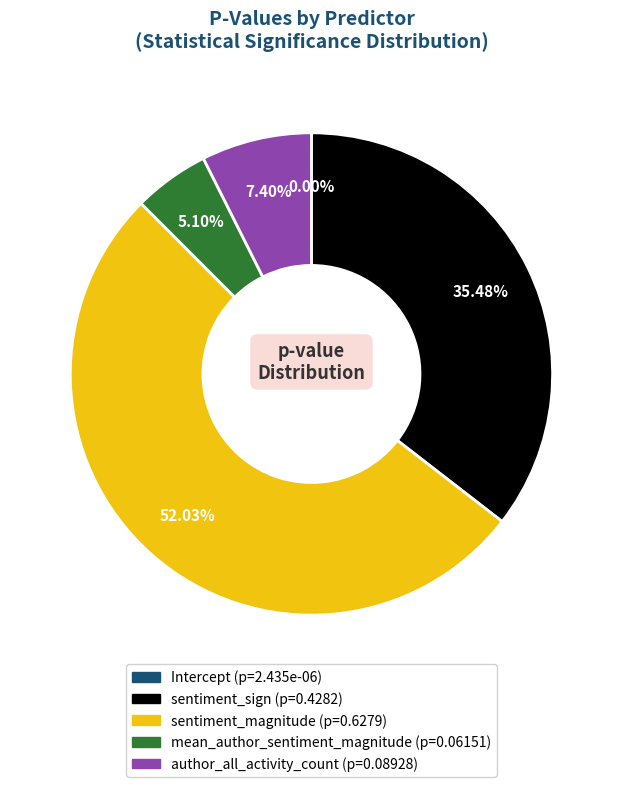

Between sentiment_magnitude and author_all_activity_count, which is larger?

sentiment_magnitude